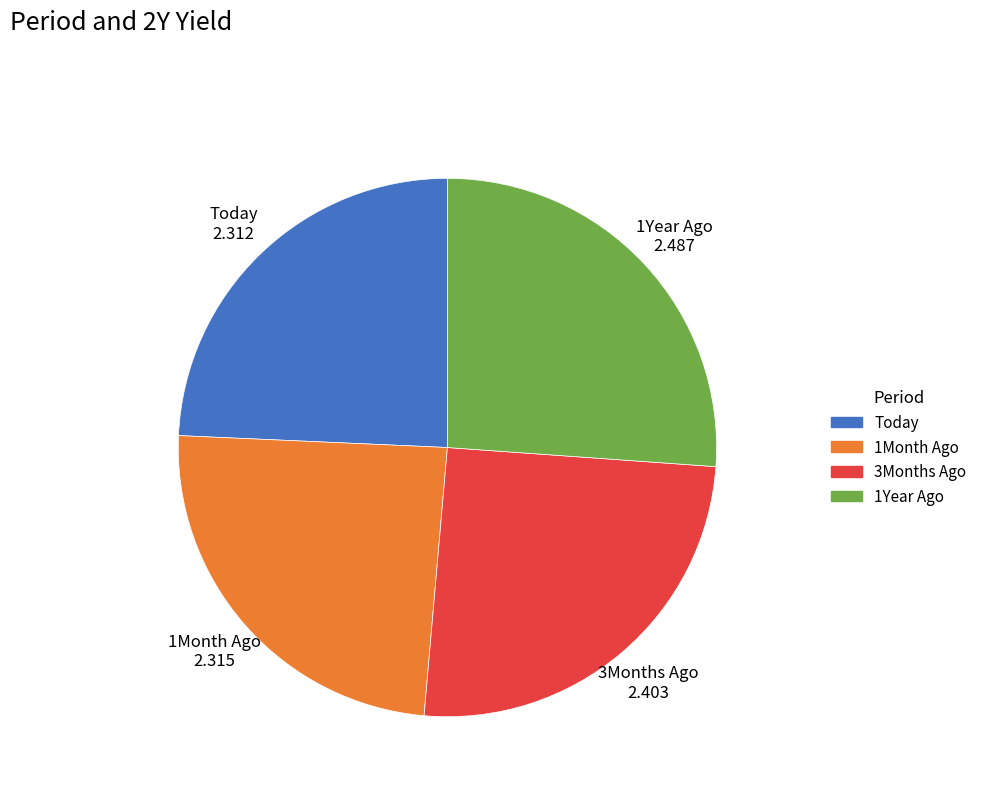

Which slice is the largest?

1Year Ago